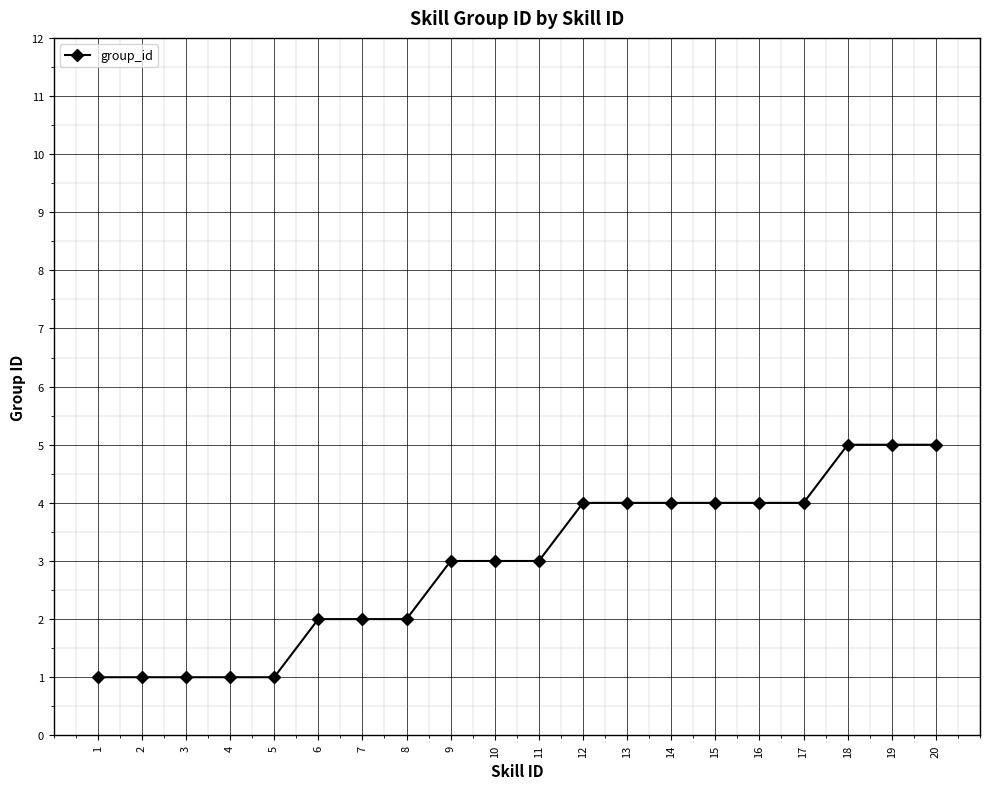

What is the greatest value displayed?

5